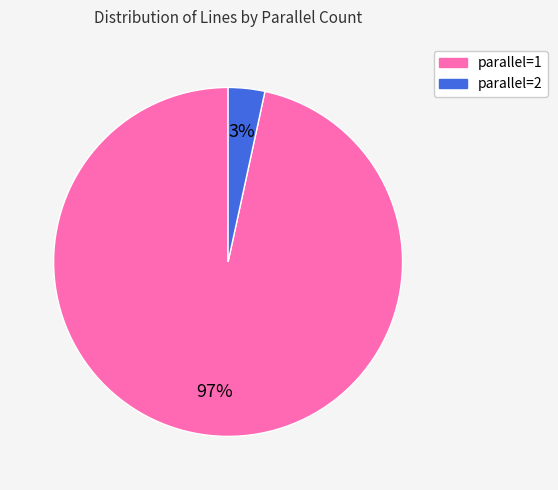

Is there any slice that represents more than half of the pie?

Yes